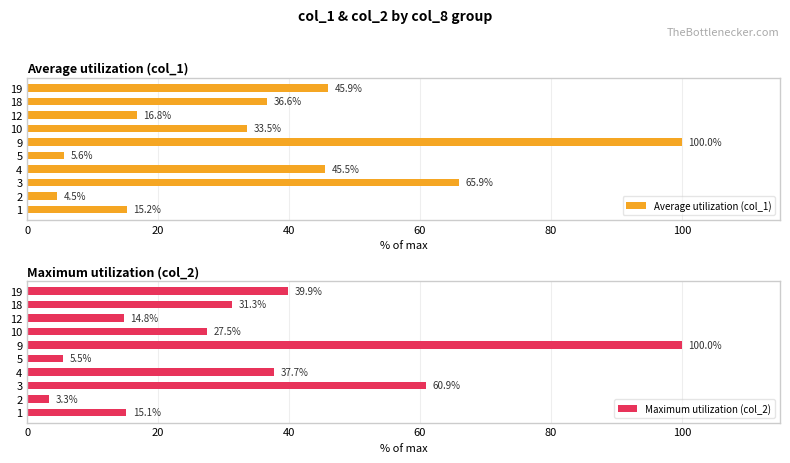

Reading right to left, transcribe all the data shown in this chart.

Average utilization (col_1): 45.9	36.6	16.8	33.5	100.0	5.6	45.5	65.9	4.5	15.2
Maximum utilization (col_2): 39.9	31.3	14.8	27.5	100.0	5.5	37.7	60.9	3.3	15.1